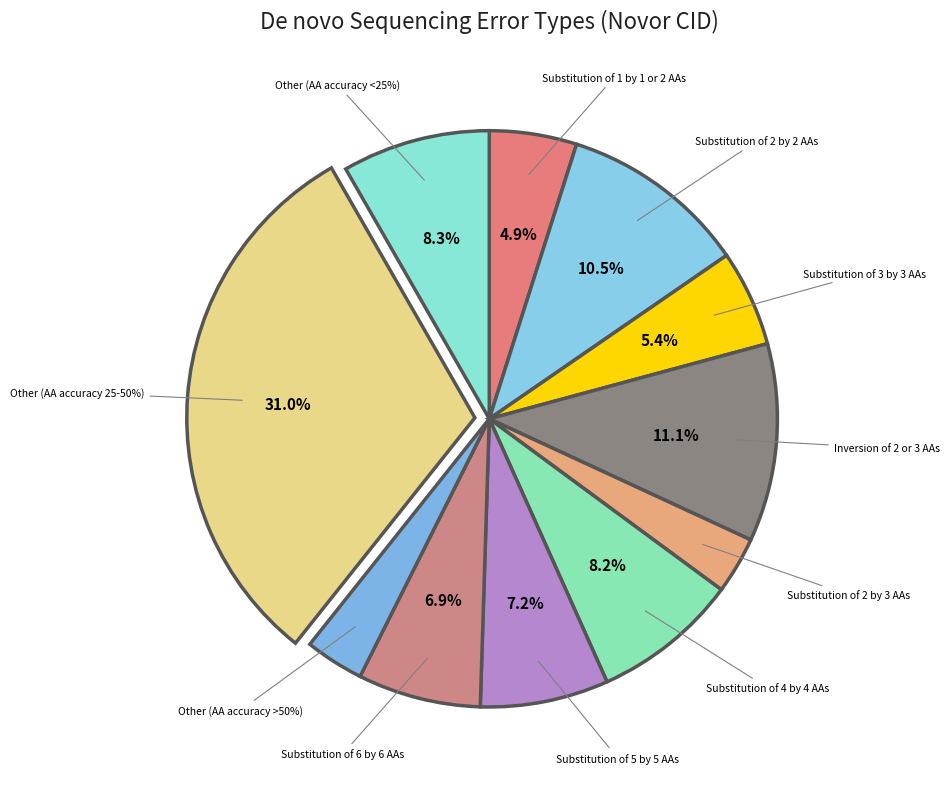

To the nearest percent, what is the difference between the Substitution of 2 by 3 AAs and Substitution of 1 by 1 or 2 AAs slice percentages?

2%